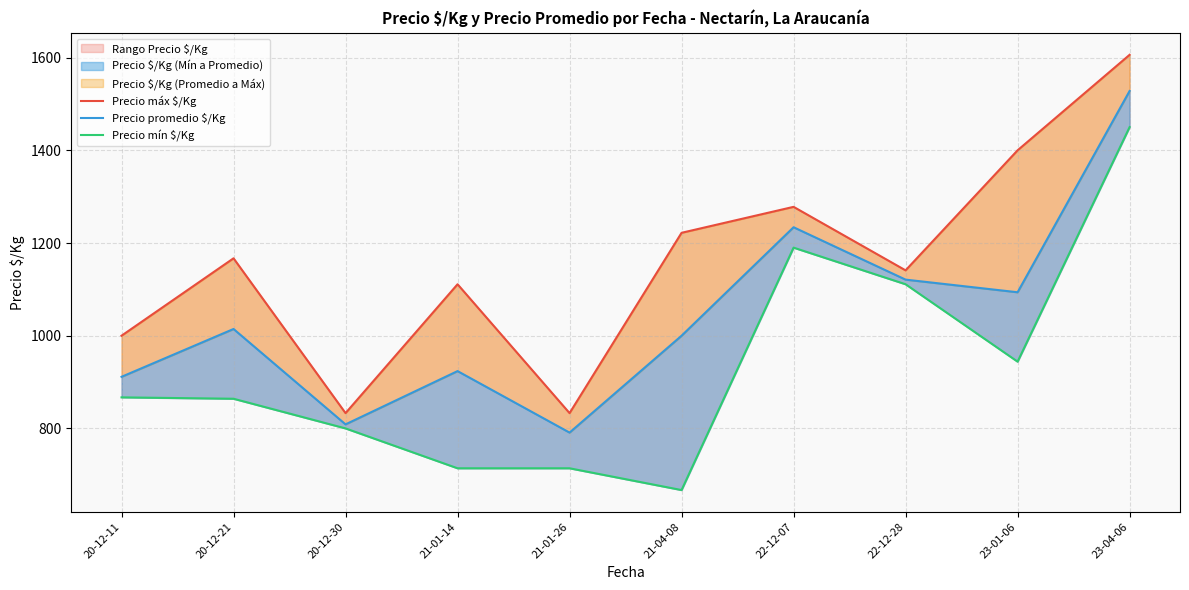

How many values in the Precio máx $/Kg series are below 1167?

5